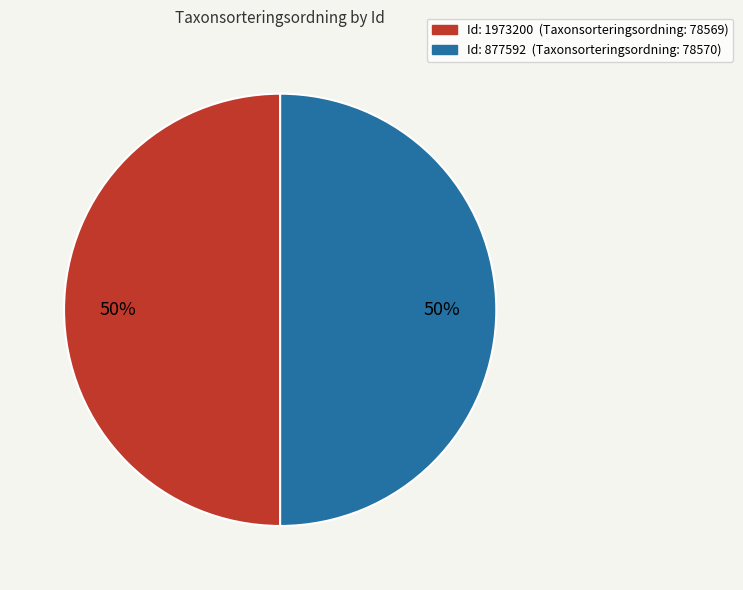

To the nearest percent, what is the average slice percentage?

50%